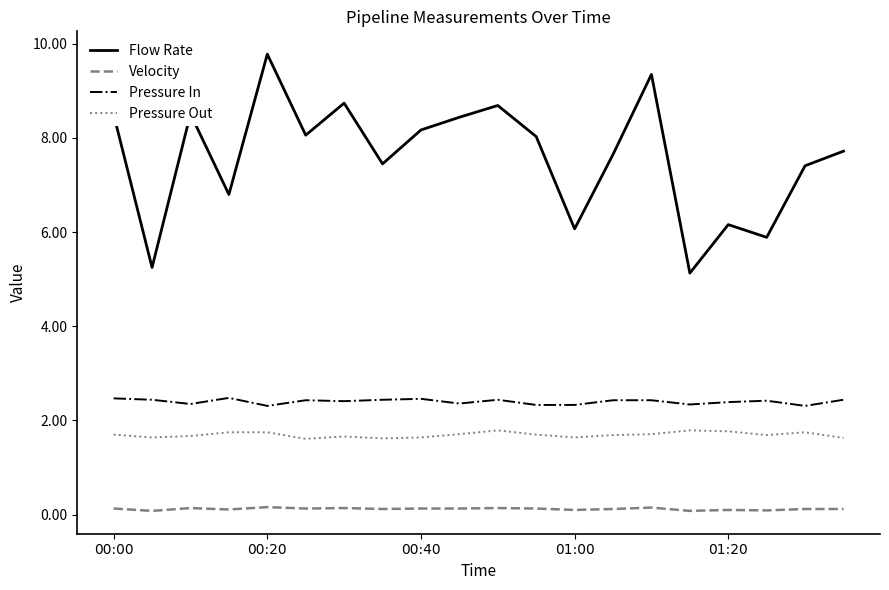

How many lines are shown in the chart?

4